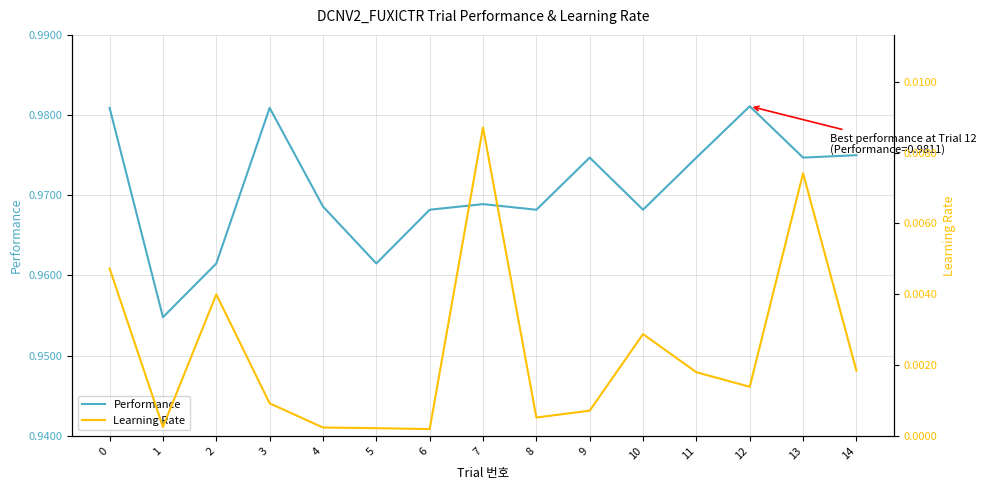

Is it true that Learning Rate equals 0.0 at 10?

True